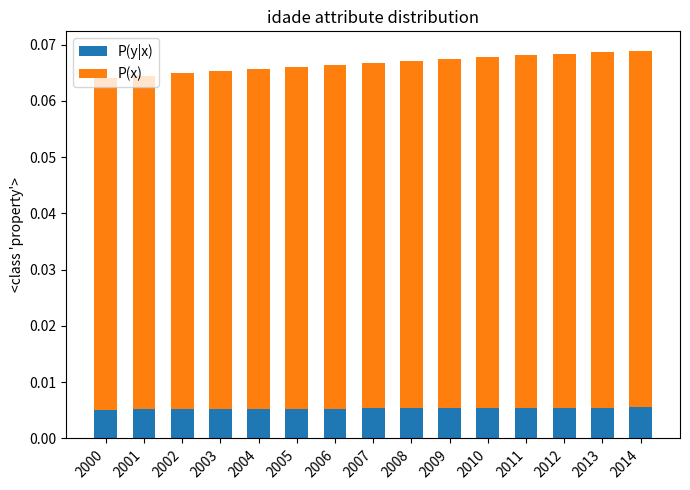

How many P(y|x) values are between 0 and 1?

15